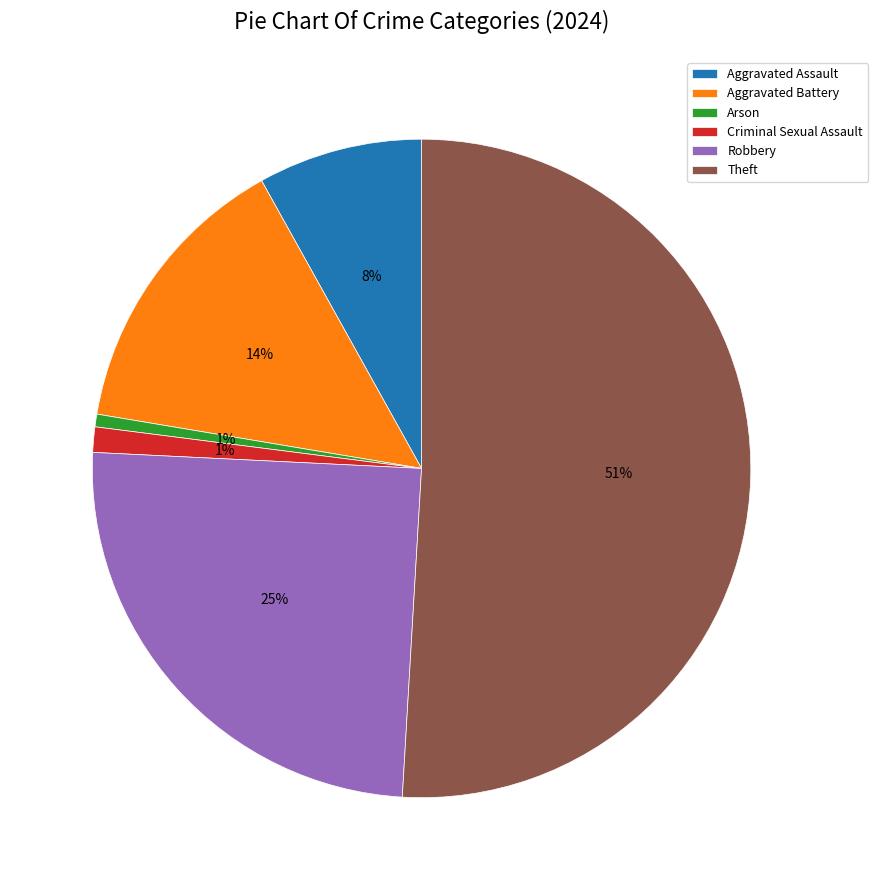

The Arson slice represents 13% of the pie. True or false?

False